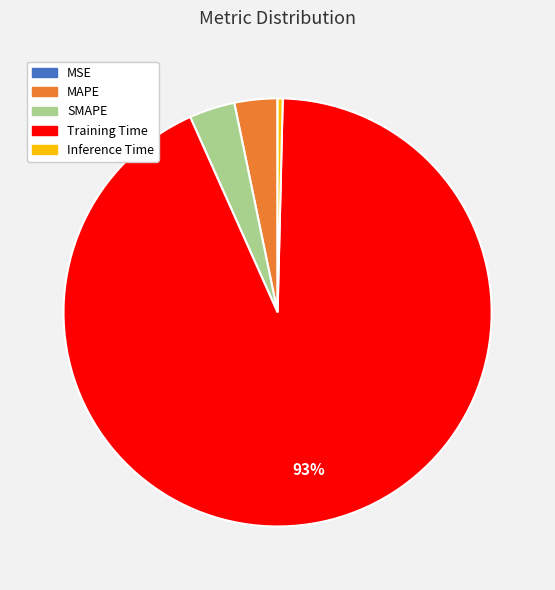

Combined, do Inference Time and SMAPE account for over 50%?

No